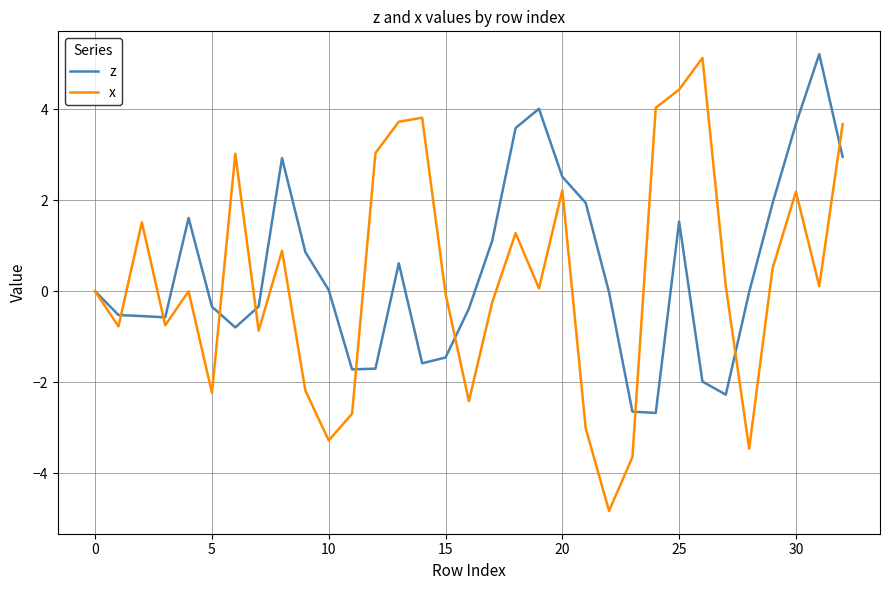

What is the minimum value shown in the chart?

-4.8